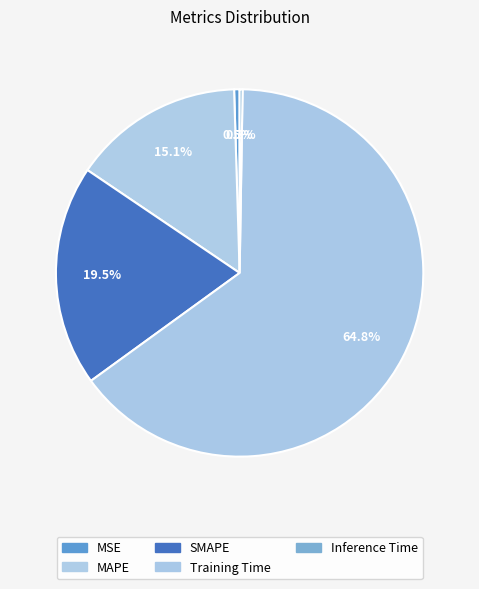

To the nearest percent, what is the difference between the Inference Time and MAPE slice percentages?

15%